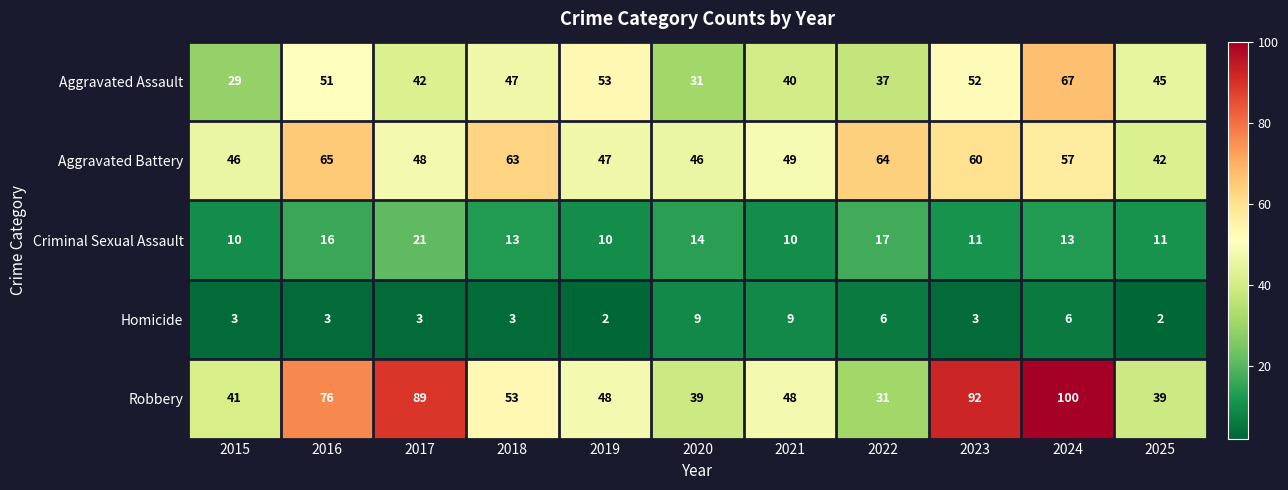

Which series has the largest total across all categories?

Robbery